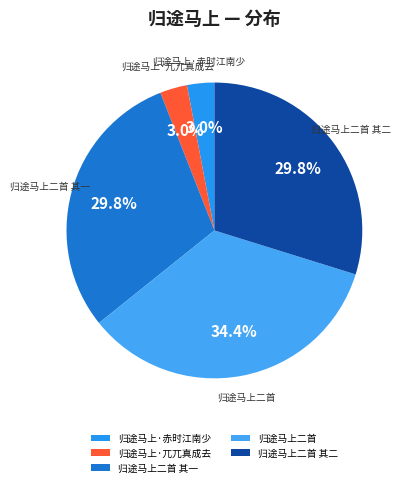

What is the largest slice in the pie chart?

归途马上二首